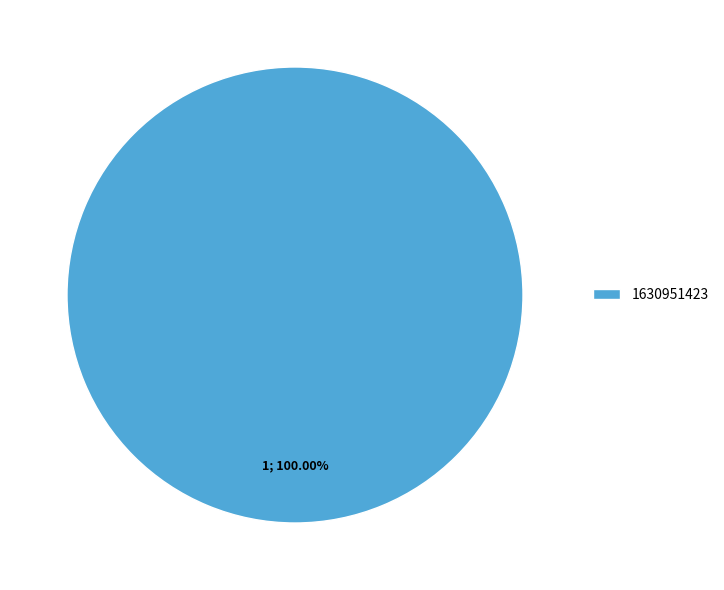

Rank the categories by value from lowest to highest.

1630951423